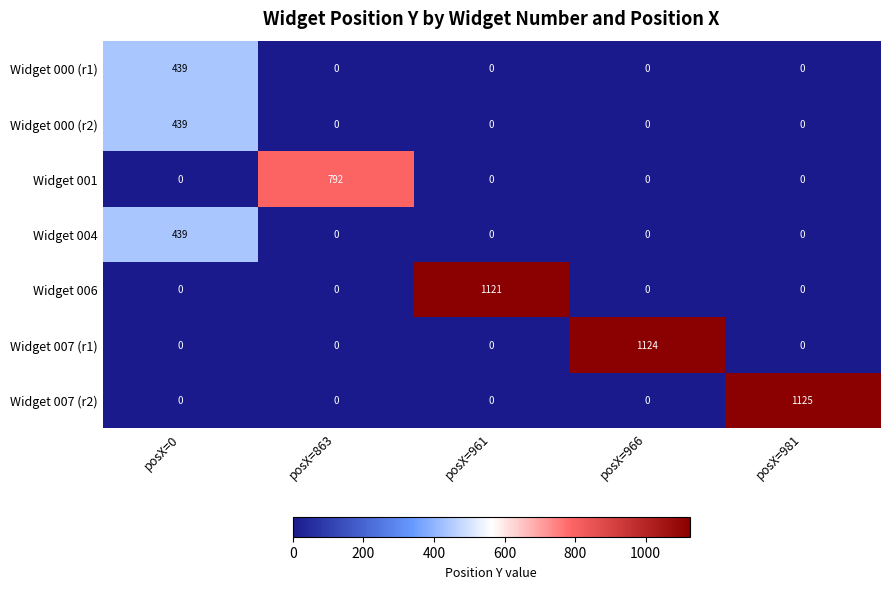

Which series has the largest total across all categories?

Widget 007 (r2)